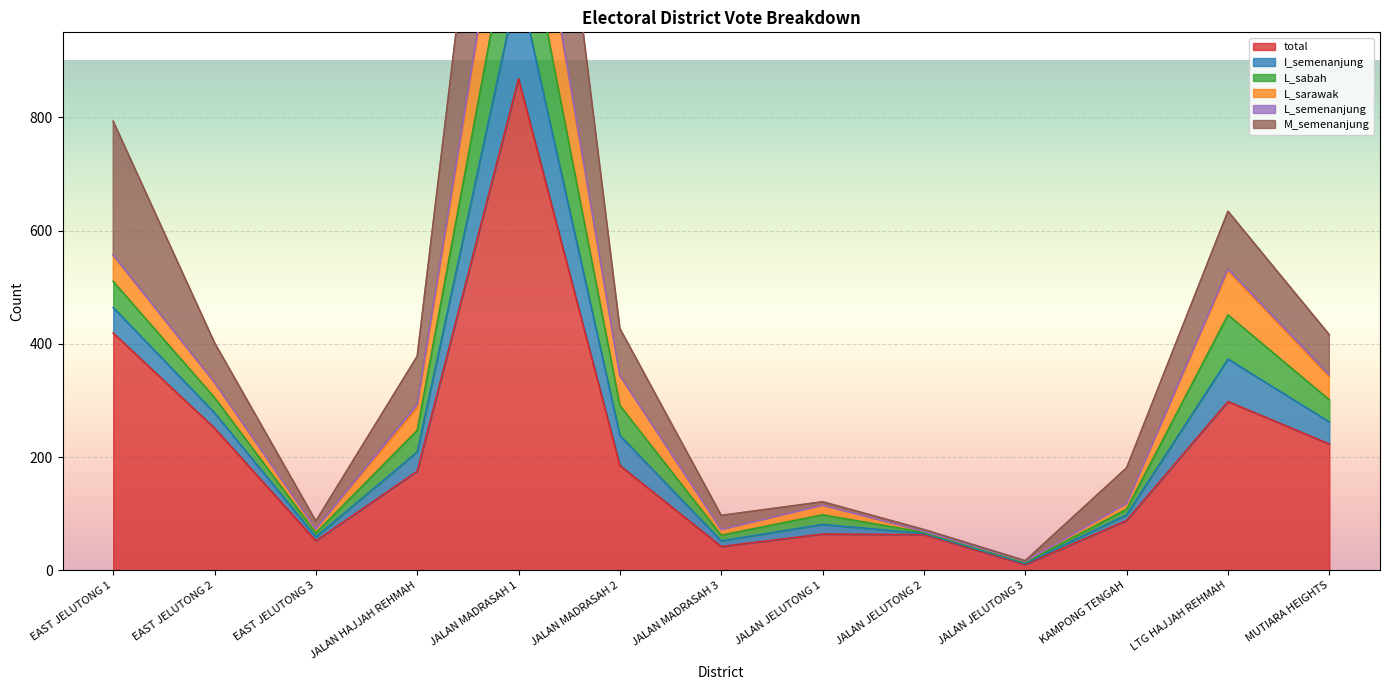

What is the label of the 2nd point from the left?

EAST JELUTONG 2